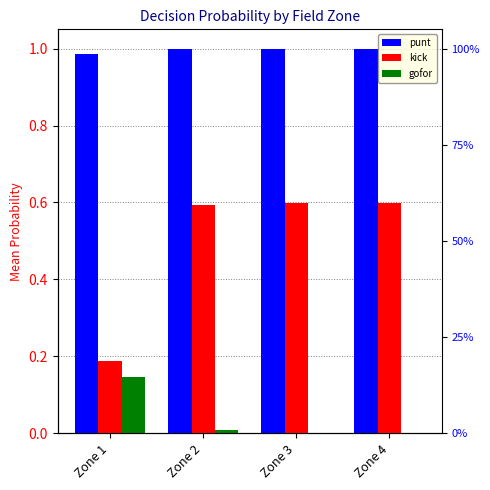

Are the bars grouped side by side (vs. stacked)?

Yes